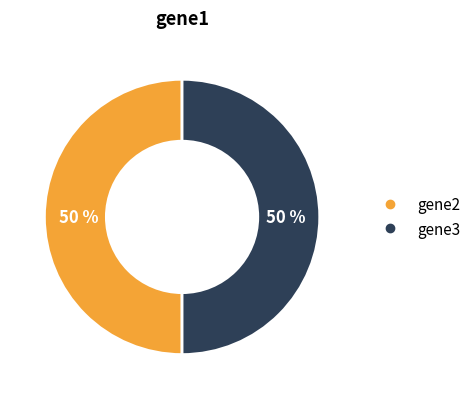

To the nearest percent, what is the average slice percentage?

50%